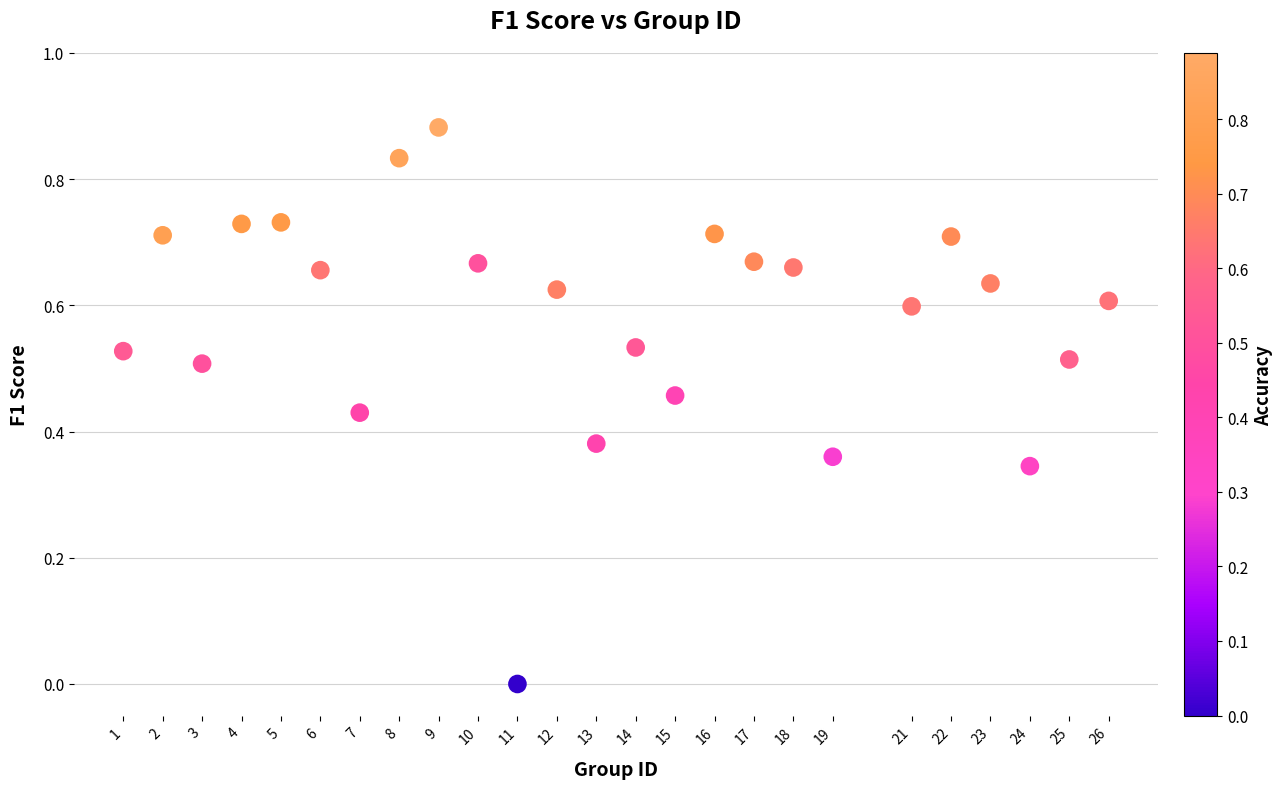

What is the range of X values (max minus min)?

25.0